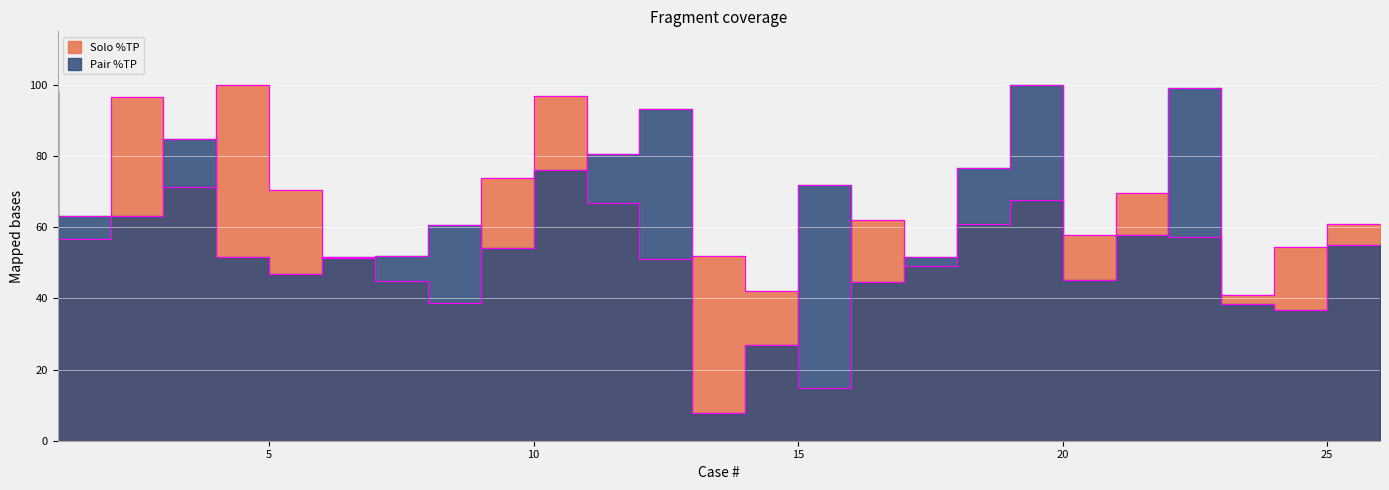

The Pair %TP series shows 54.2 at 10. True or false?

True